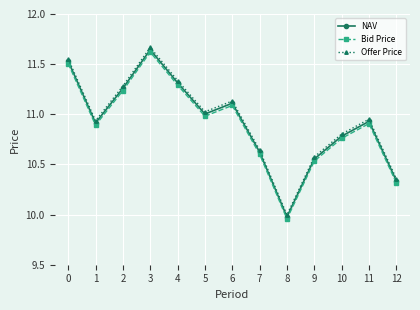

Does the chart have visible grid lines?

Yes